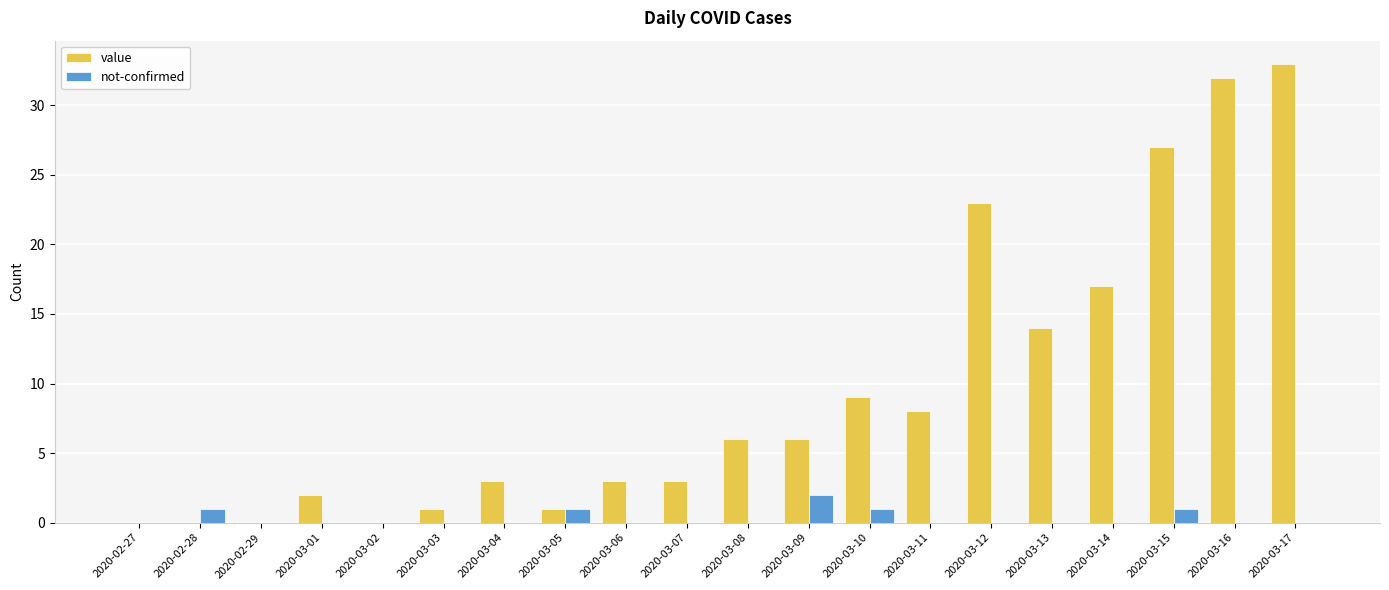

Is the value of value at 2020-03-11 greater than the value of not-confirmed at 2020-03-05?

Yes